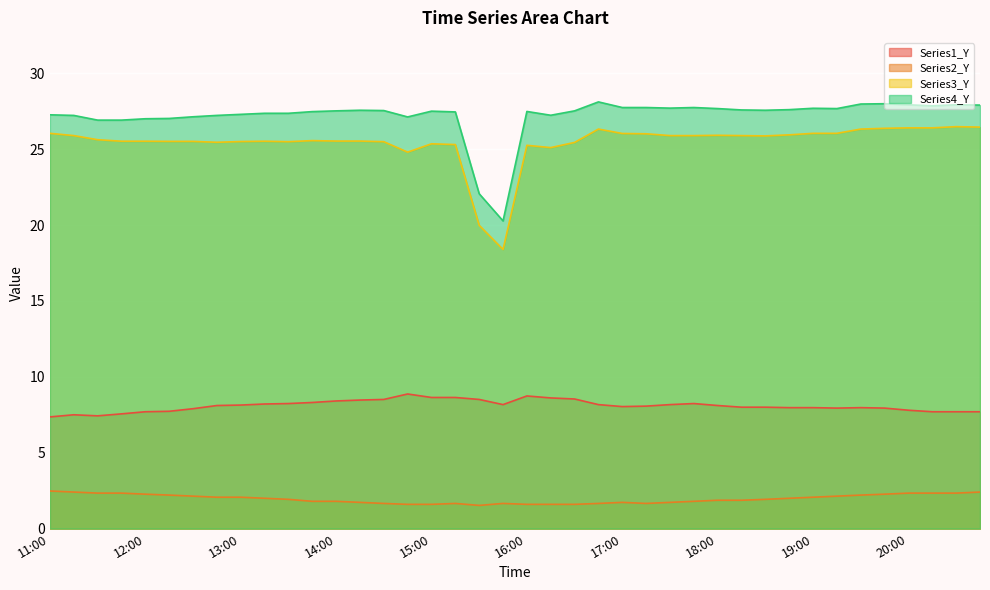

True or false: Series1_Y has more than 0 points higher than both neighbors.

True